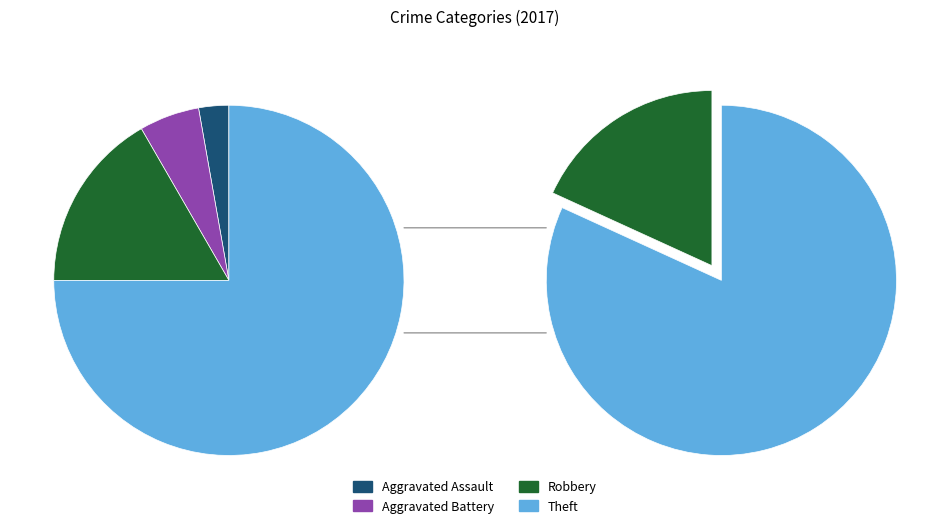

What is the ratio of the value at Robbery to the value at Theft?

0.2